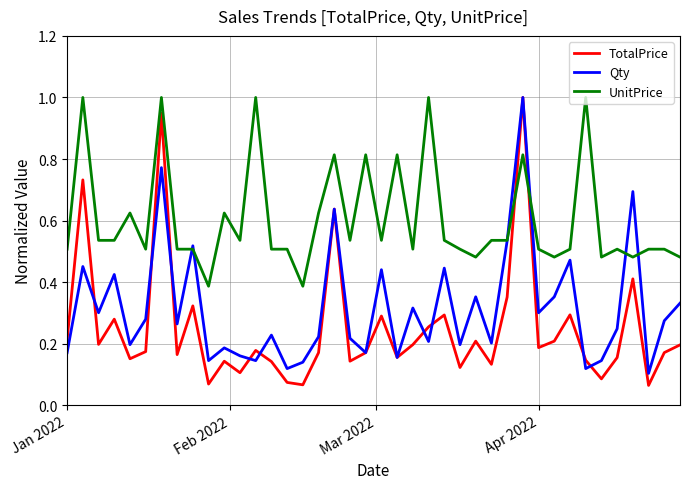

True or false: UnitPrice and TotalPrice intersect in this chart.

True